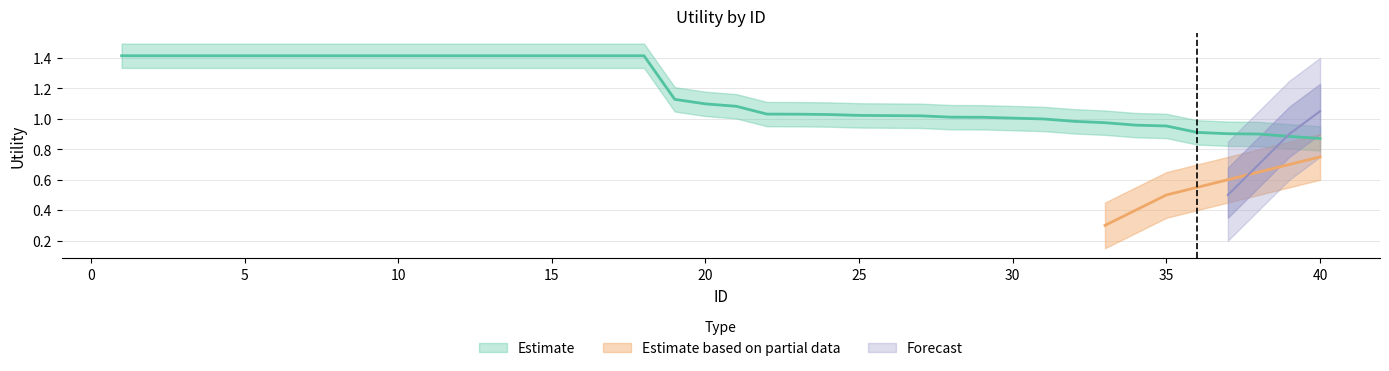

True or false: Estimate and Estimate based on partial data intersect in this chart.

False